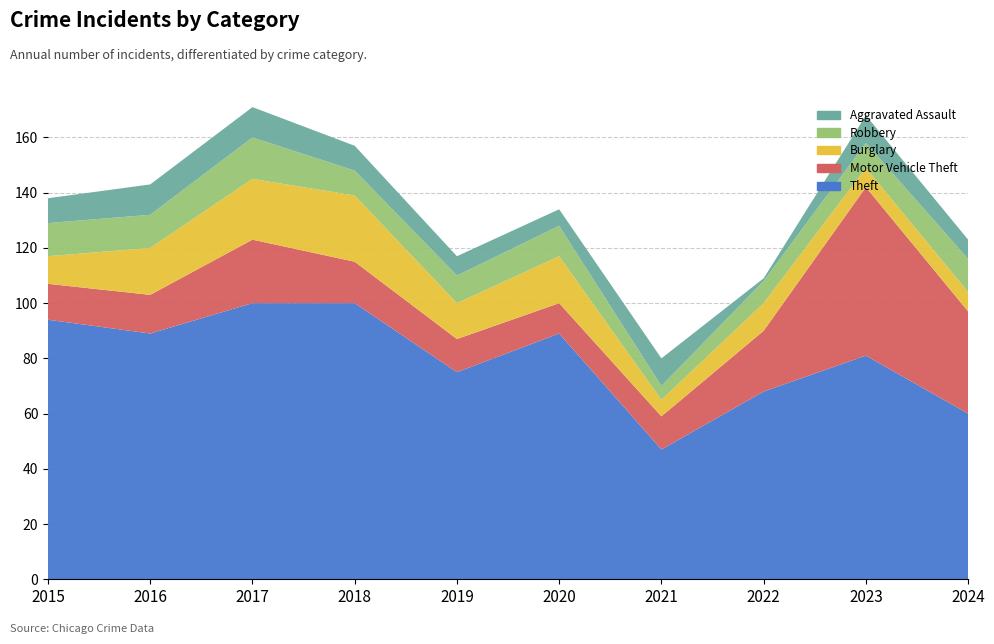

Reading left to right, what are all the values shown in this chart?

Theft: 2015=94	2016=89	2017=100	2018=100	2019=75	2020=89	2021=47	2022=68	2023=81	2024=60
Motor Vehicle Theft: 2015=13	2016=14	2017=23	2018=15	2019=12	2020=11	2021=12	2022=22	2023=61	2024=37
Burglary: 2015=10	2016=17	2017=22	2018=24	2019=13	2020=17	2021=6	2022=10	2023=7	2024=7
Robbery: 2015=12	2016=12	2017=15	2018=9	2019=10	2020=11	2021=5	2022=8	2023=9	2024=12
Aggravated Assault: 2015=9	2016=11	2017=11	2018=9	2019=7	2020=6	2021=10	2022=1	2023=10	2024=7